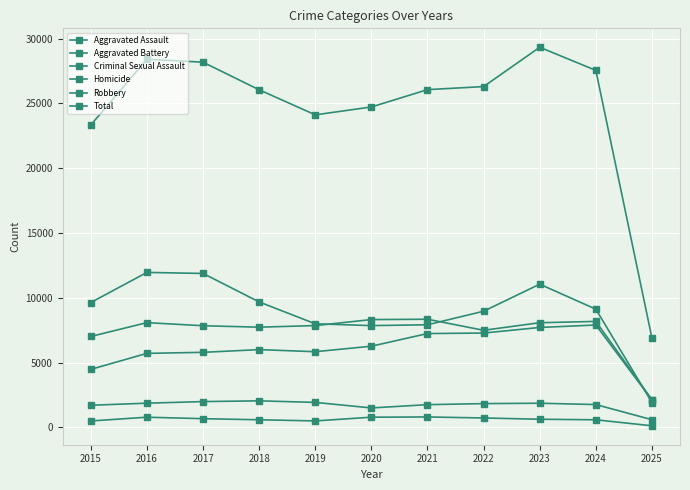

Which label corresponds to the smallest value in the chart?

2025